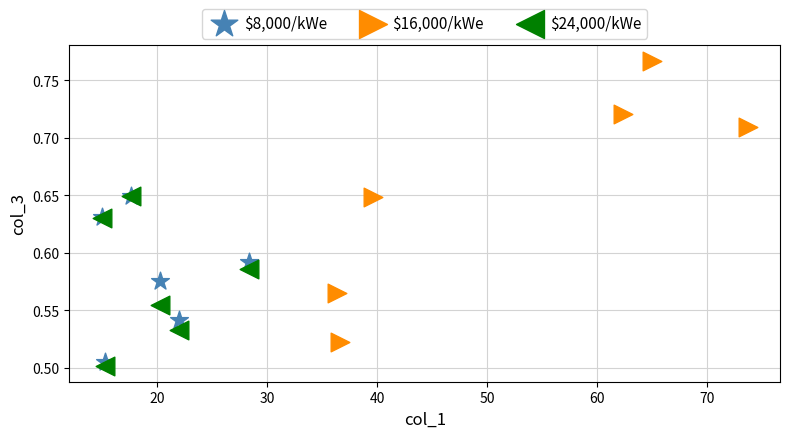

What are all the series names shown in the legend?

$8,000/kWe, $16,000/kWe, $24,000/kWe